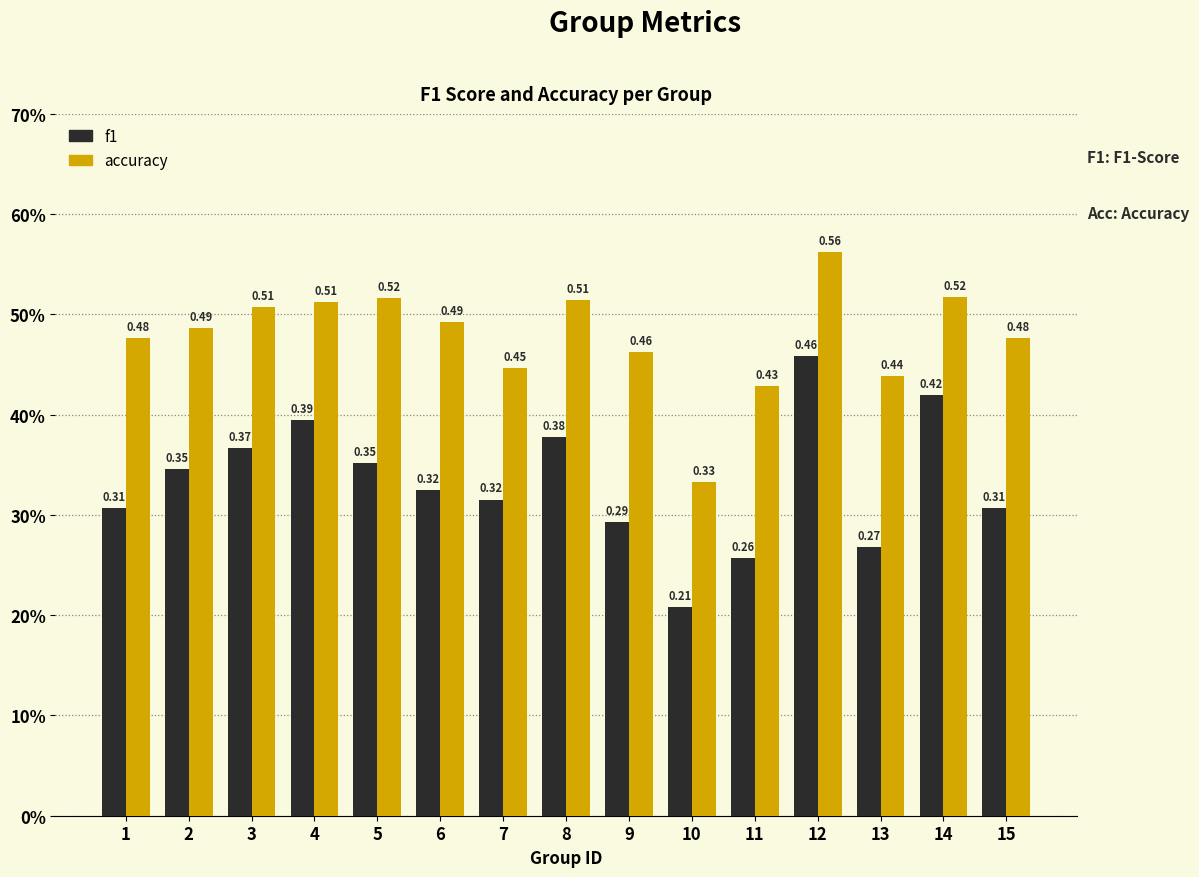

Which series has the largest total across all categories?

accuracy